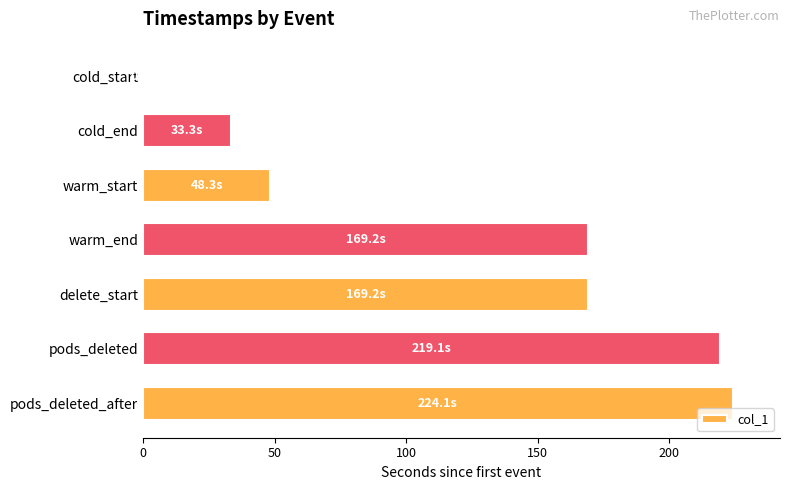

What is the sum of all values?

863.2